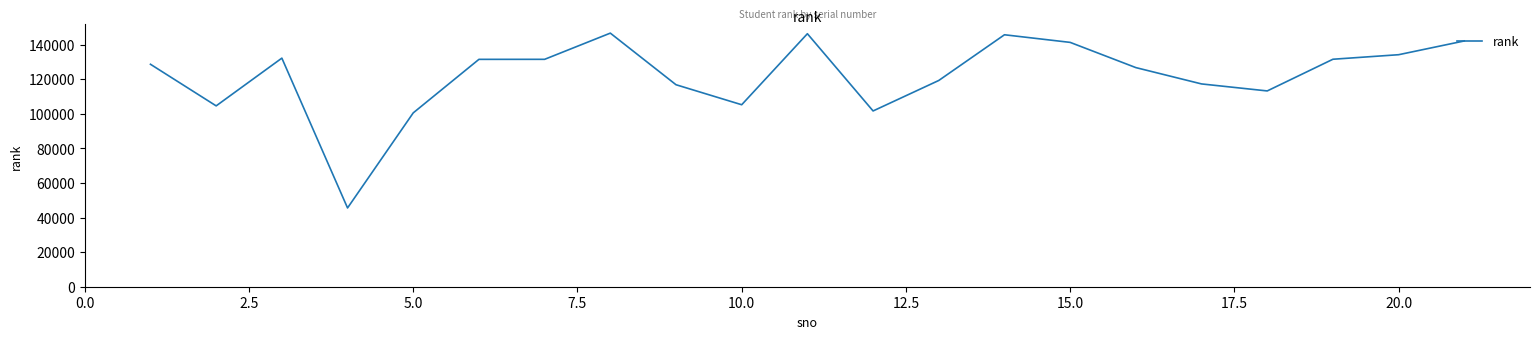

What is the minimum value shown in the chart?

45536